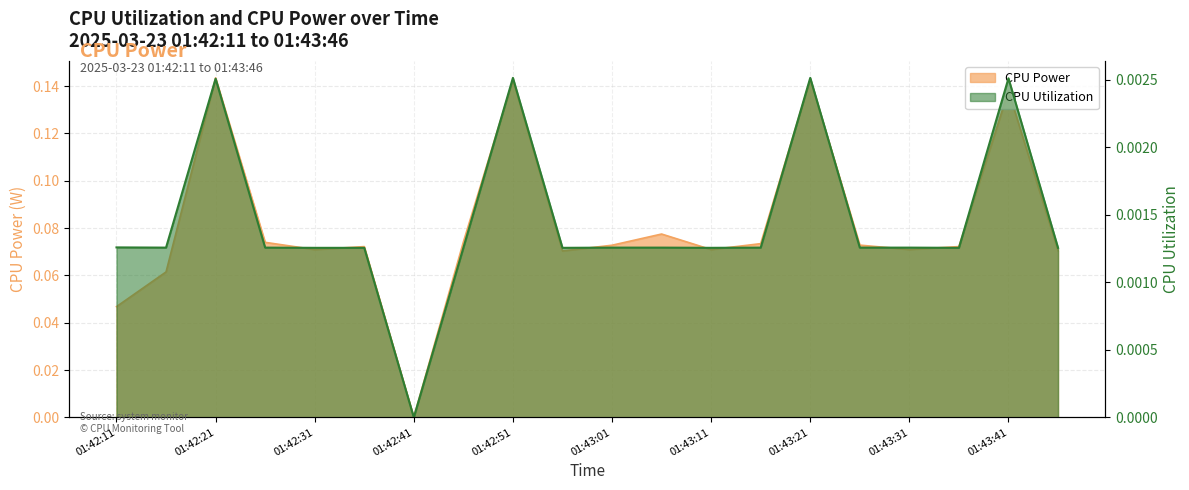

Does the chart display data point markers on the line(s)?

No